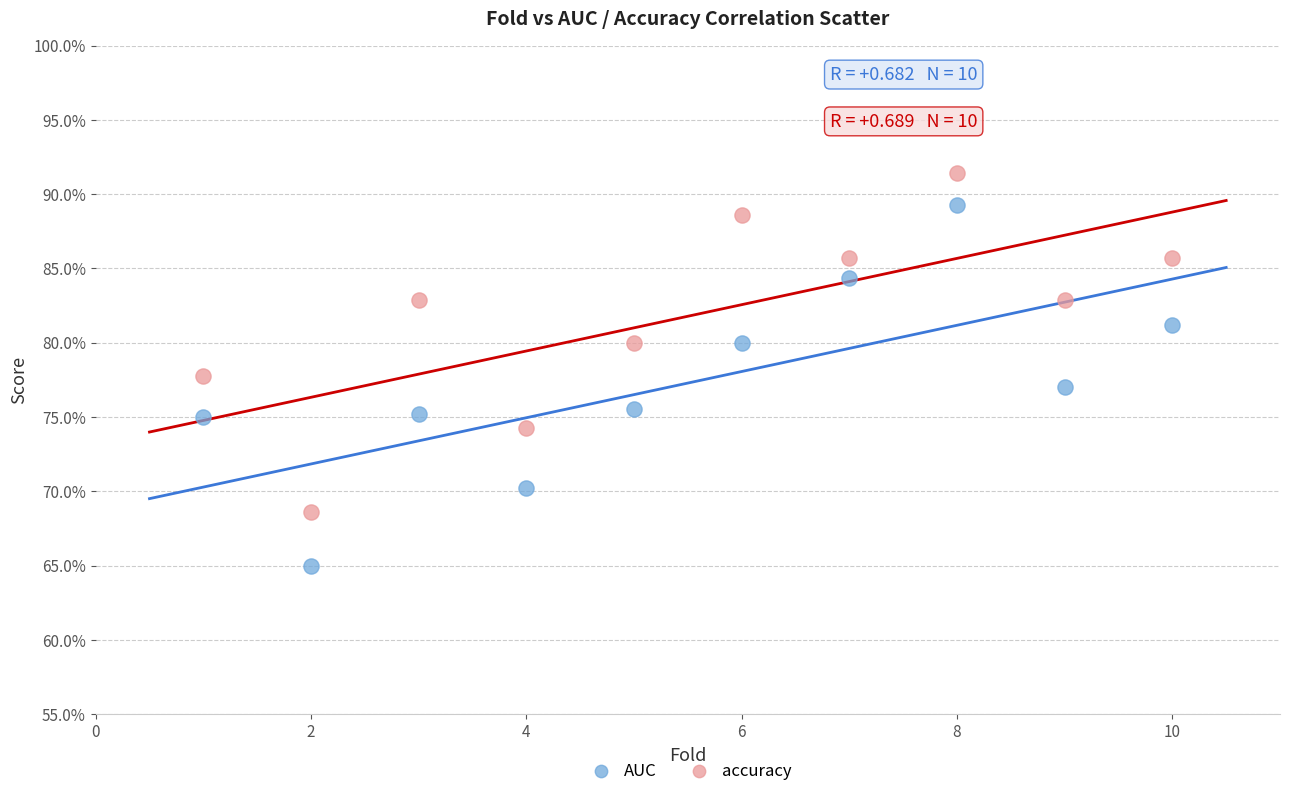

What are all the series names shown in the legend?

AUC, accuracy